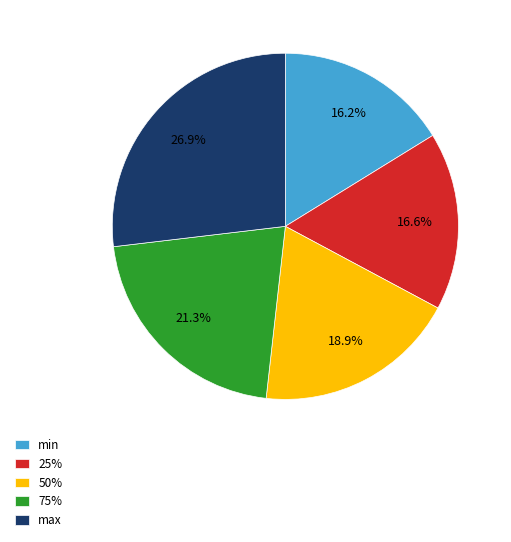

To the nearest percent, what percentage of the pie is 50%?

19%